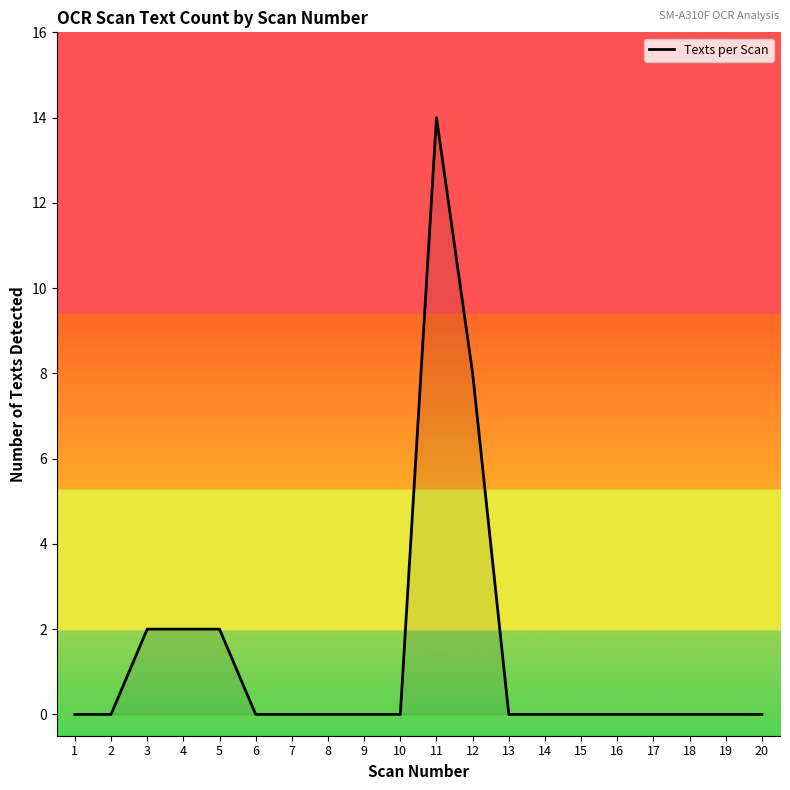

Is it true that the value at 15 is -9?

False